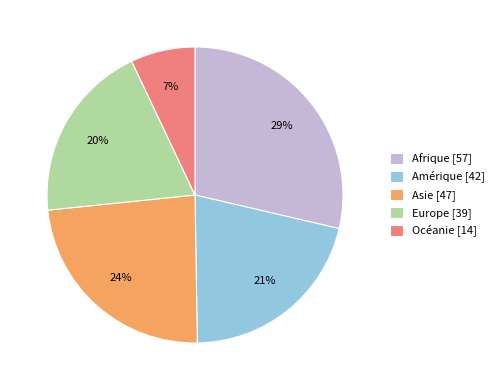

Is it true that Océanie is 7% of the pie?

True